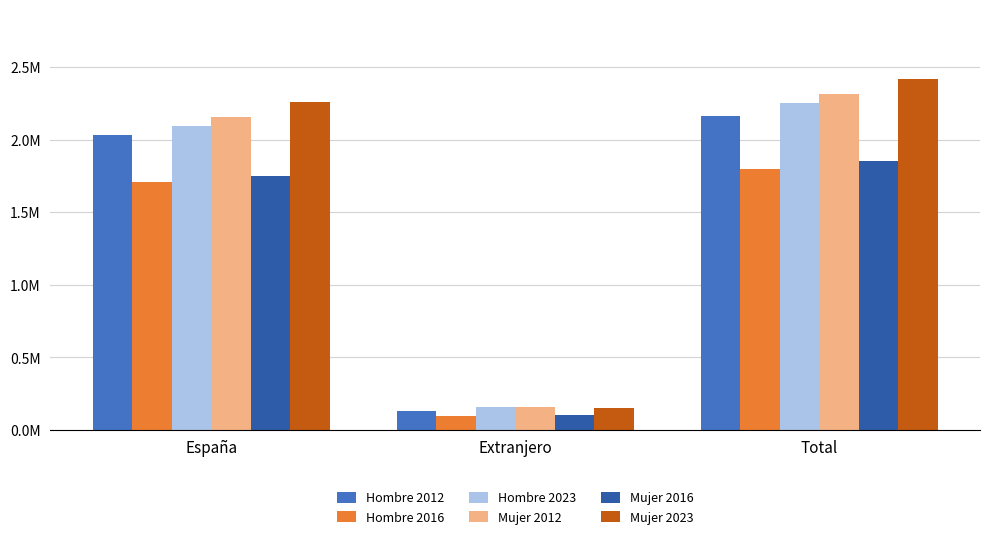

Reading left to right, transcribe all the data shown in this chart.

Hombre 2012: España=2029226	Extranjero=133657	Total=2162883
Hombre 2016: España=1706647	Extranjero=93897	Total=1800544
Hombre 2023: España=2093072	Extranjero=158180	Total=2251251
Mujer 2012: España=2153316	Extranjero=158733	Total=2312049
Mujer 2016: España=1750769	Extranjero=103126	Total=1853895
Mujer 2023: España=2261116	Extranjero=153942	Total=2415059